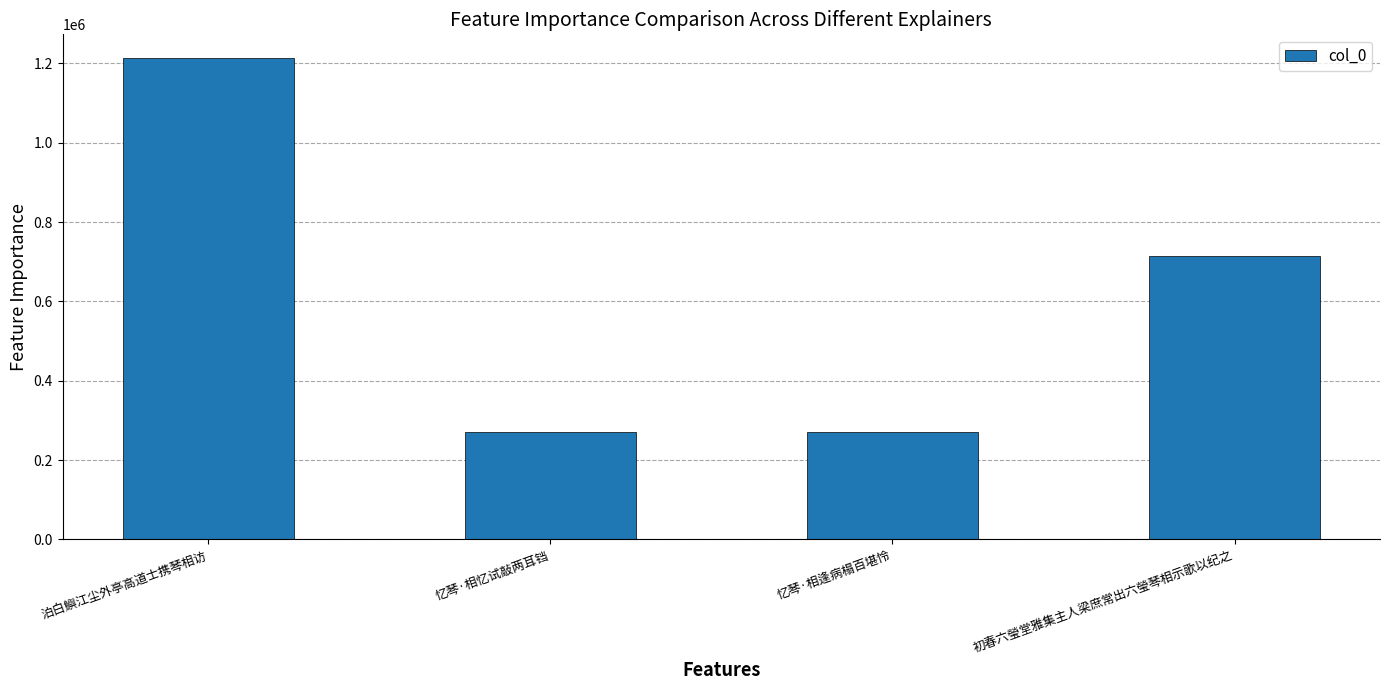

How many data points are less than 713949?

2